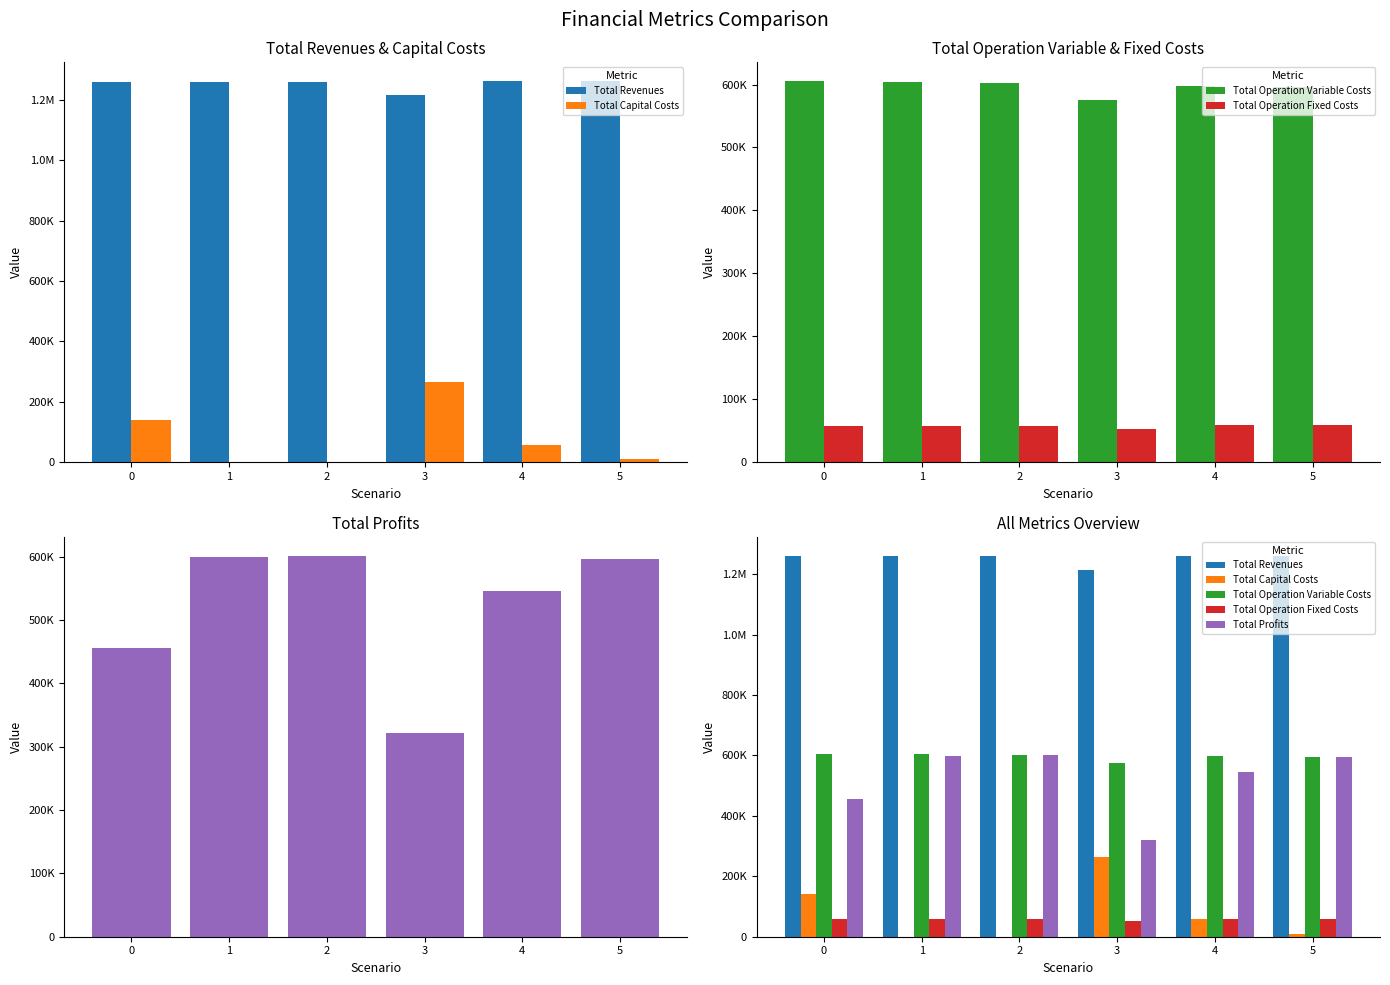

What is the value of the Total Operation Fixed Costs bar at the 6th from the left?

58391.2